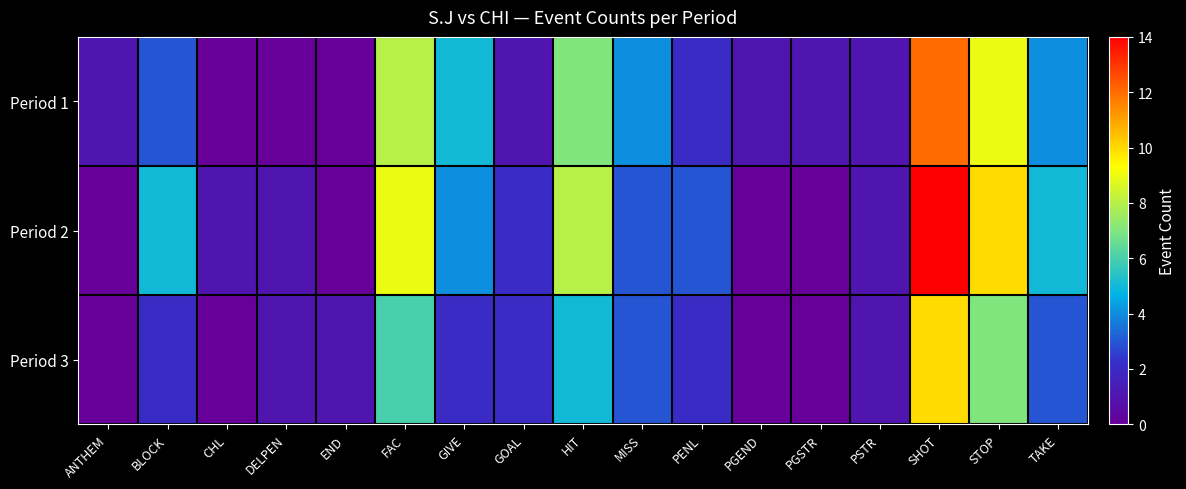

What is the maximum value shown in the chart?

14